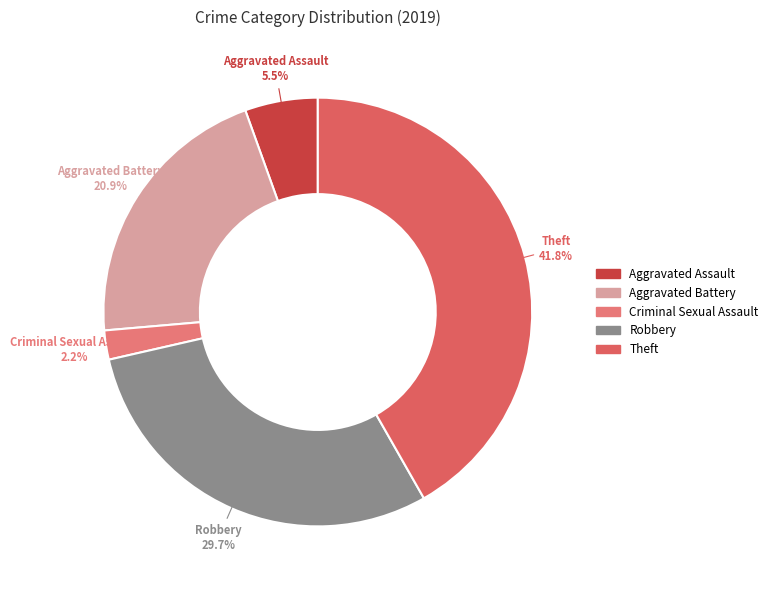

Does Aggravated Battery account for over 50% of the chart?

No